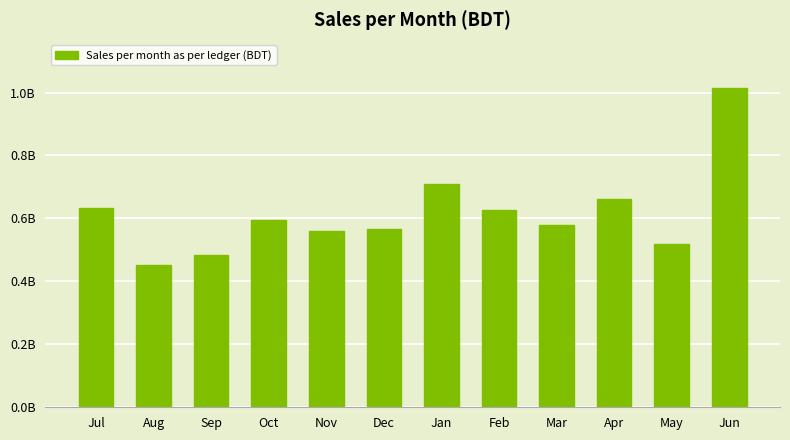

What is the label of the 1st bar from the right?

Jun